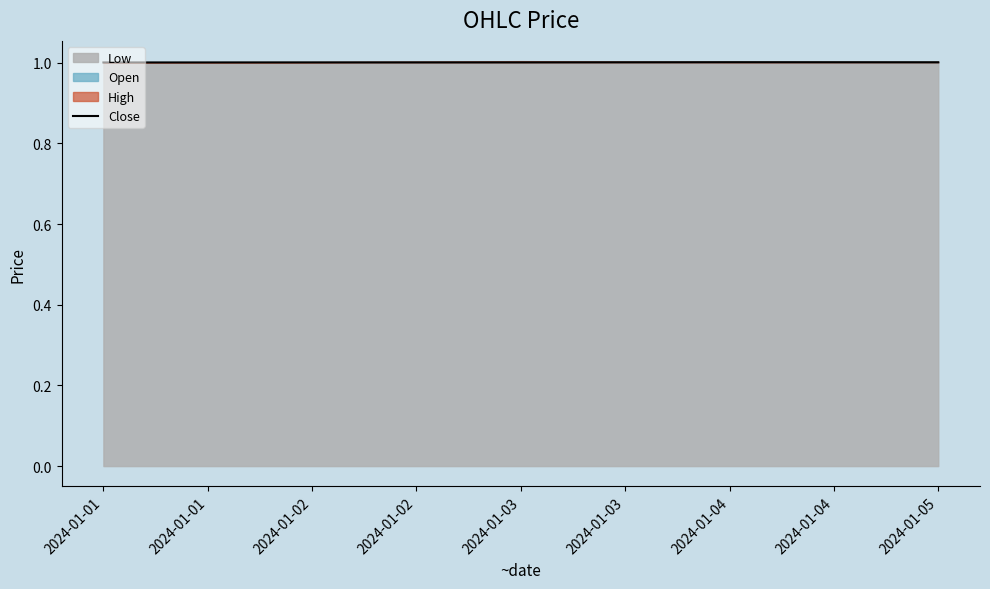

What is the sum of all values?

5.0